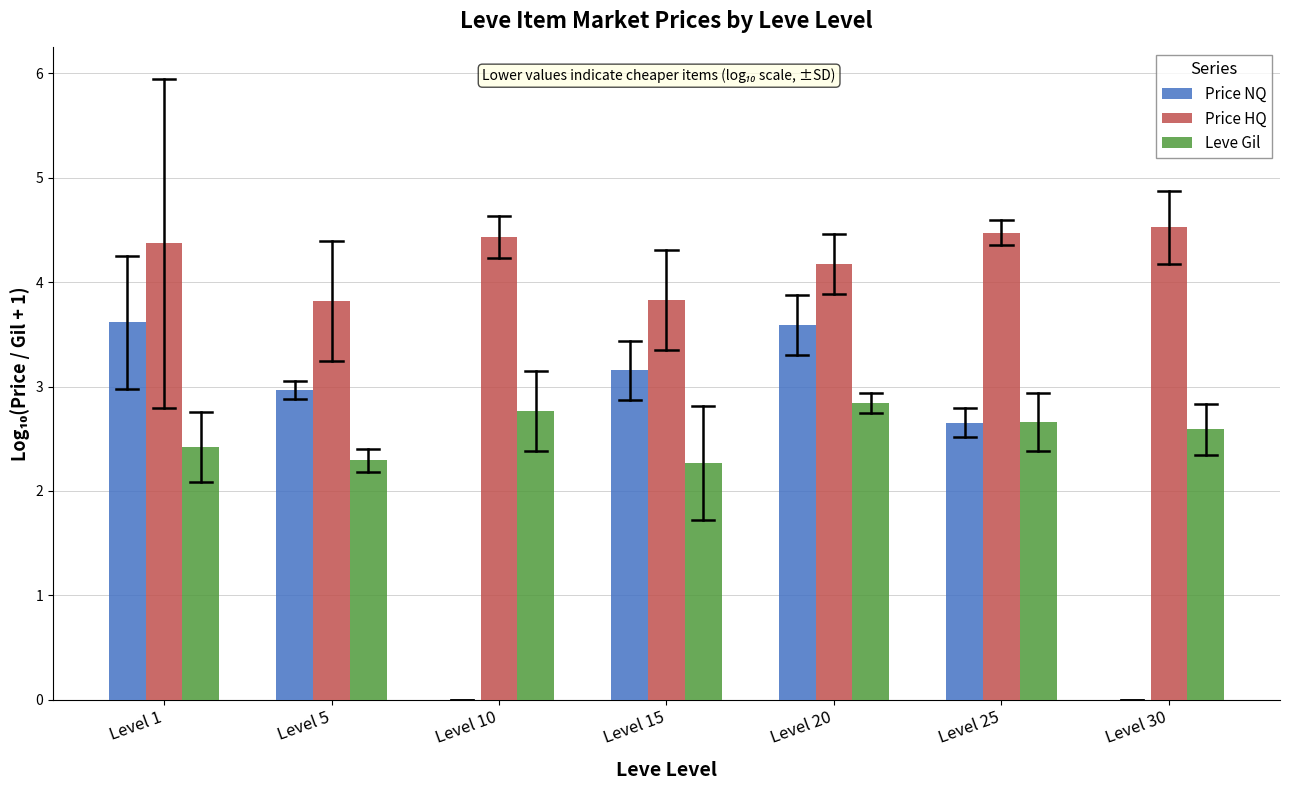

Reading left to right, transcribe all the data shown in this chart.

Price NQ: Level 1=3.6	Level 5=3.0	Level 10=0.0	Level 15=3.2	Level 20=3.6	Level 25=2.7	Level 30=0.0
Price HQ: Level 1=4.4	Level 5=3.8	Level 10=4.4	Level 15=3.8	Level 20=4.2	Level 25=4.5	Level 30=4.5
Leve Gil: Level 1=2.4	Level 5=2.3	Level 10=2.8	Level 15=2.3	Level 20=2.8	Level 25=2.7	Level 30=2.6